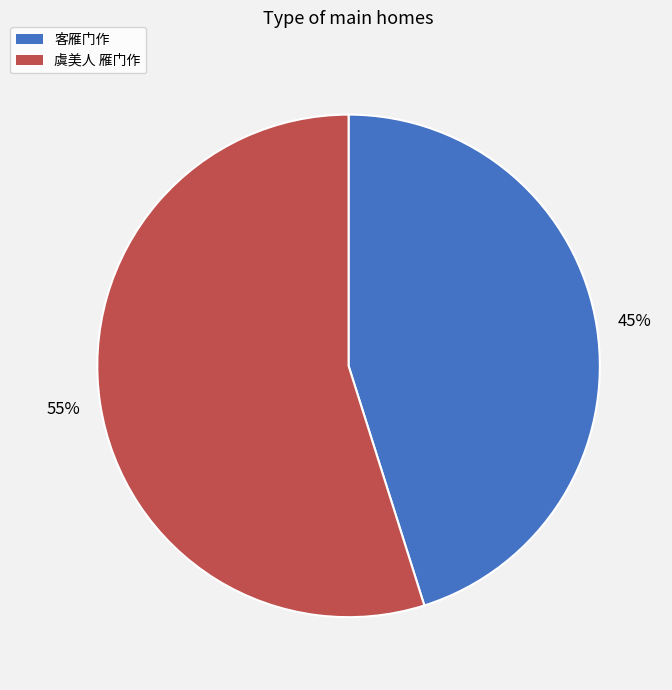

Which has a higher value, 客雁门作 or 虞美人 雁门作?

虞美人 雁门作